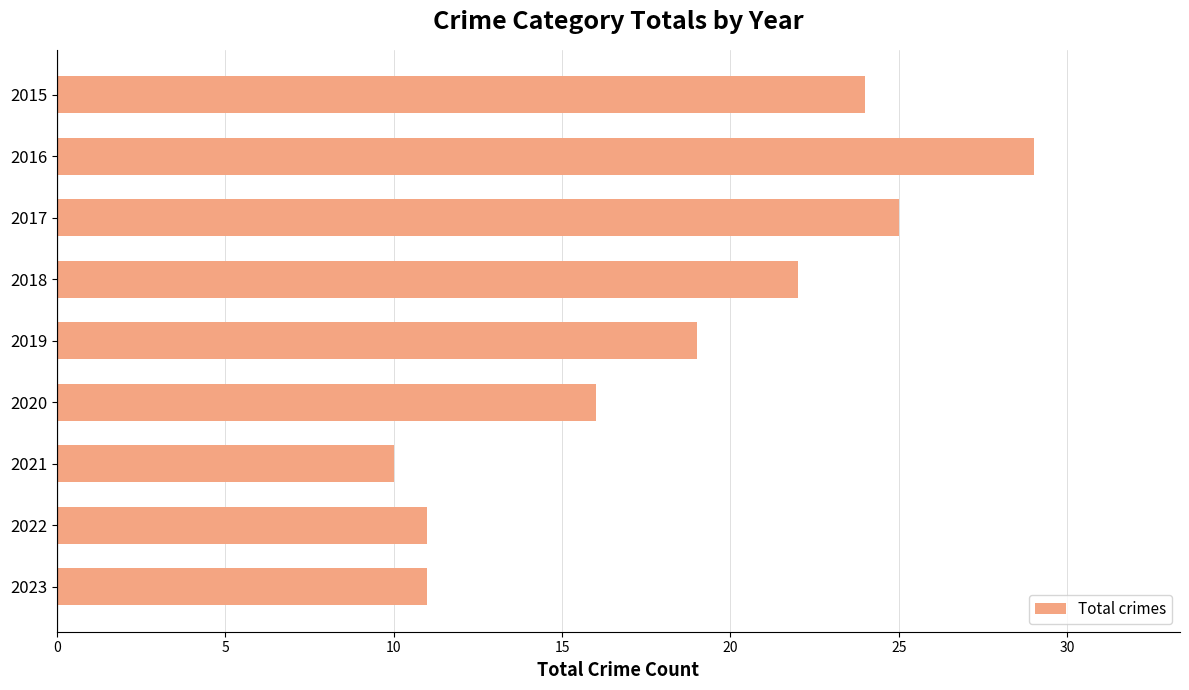

Reading top to bottom, list all the values displayed in this chart.

2015=24	2016=29	2017=25	2018=22	2019=19	2020=16	2021=10	2022=11	2023=11